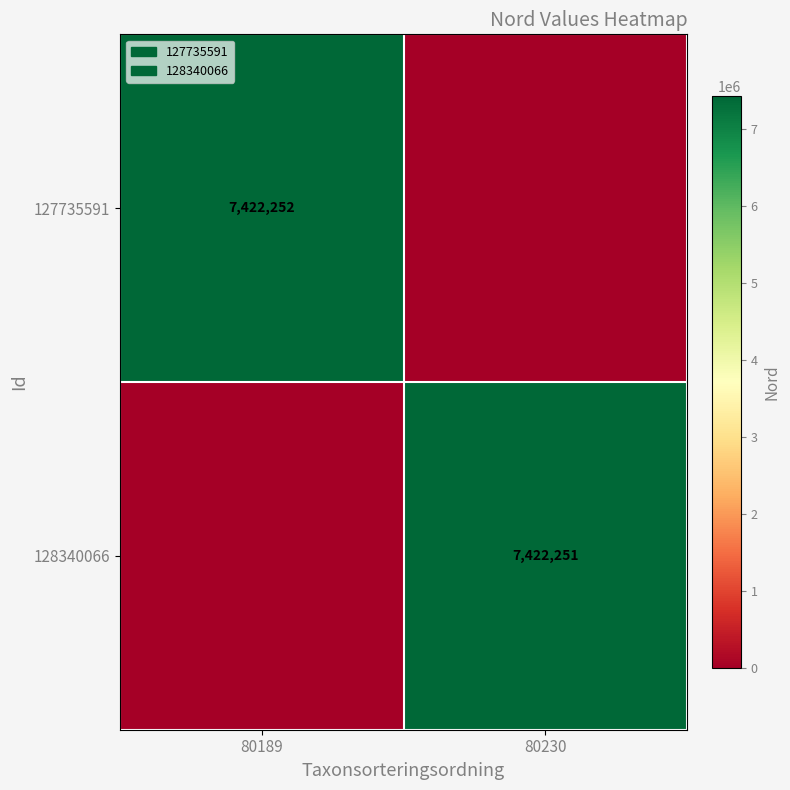

The value of 127735591 at 80189 is 3870386. True or false?

False